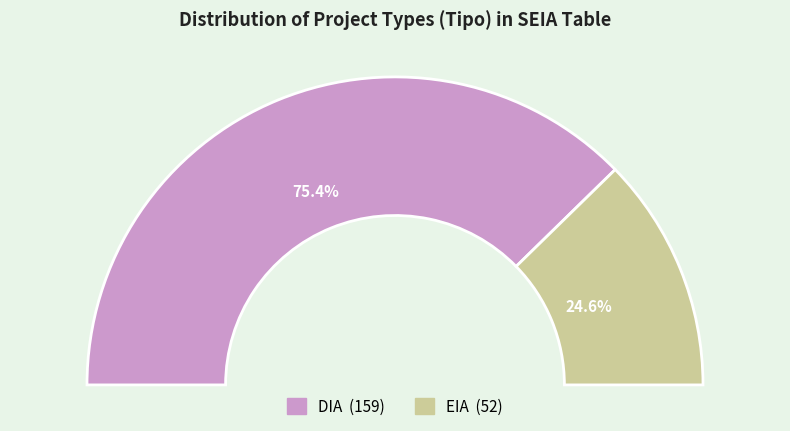

Between DIA and EIA, which is larger?

DIA